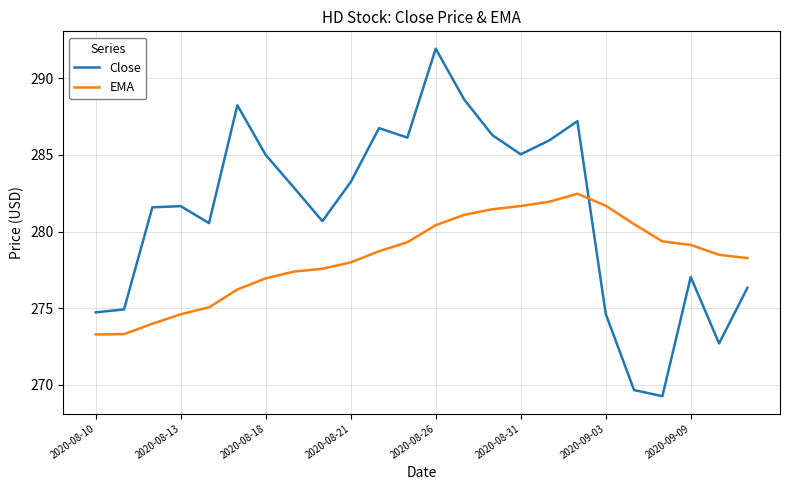

How many intersections are there between EMA and Close?

1